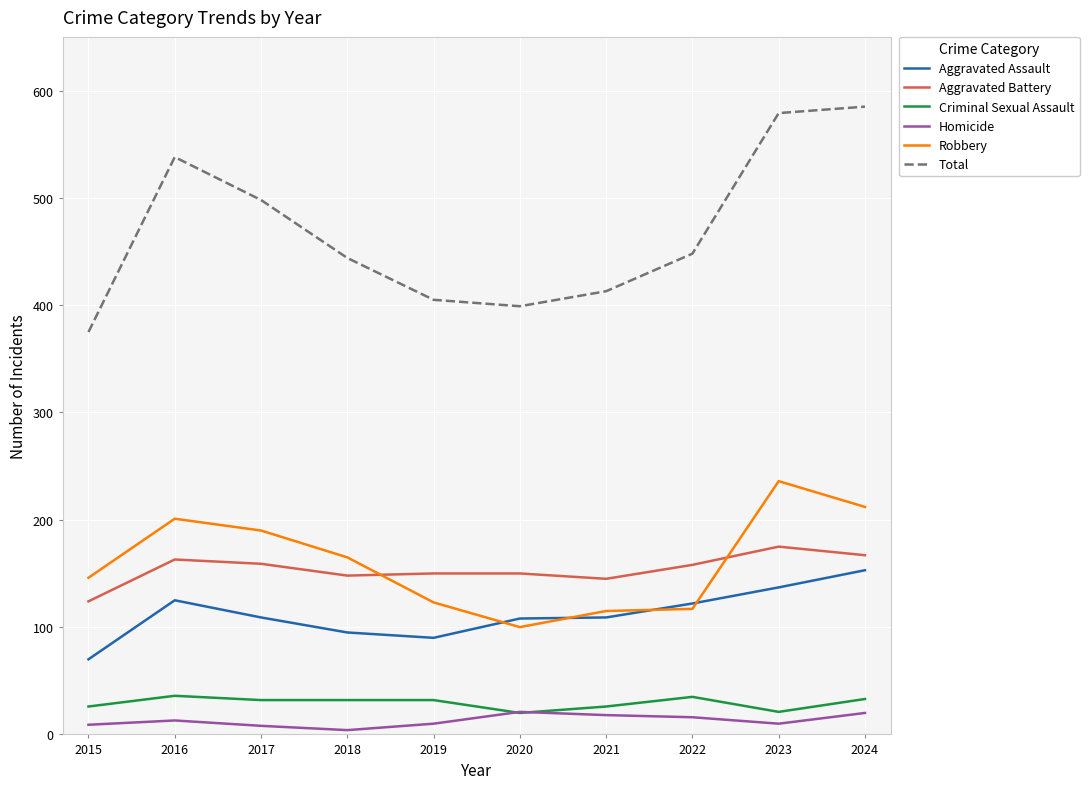

How many lines are shown in the chart?

6